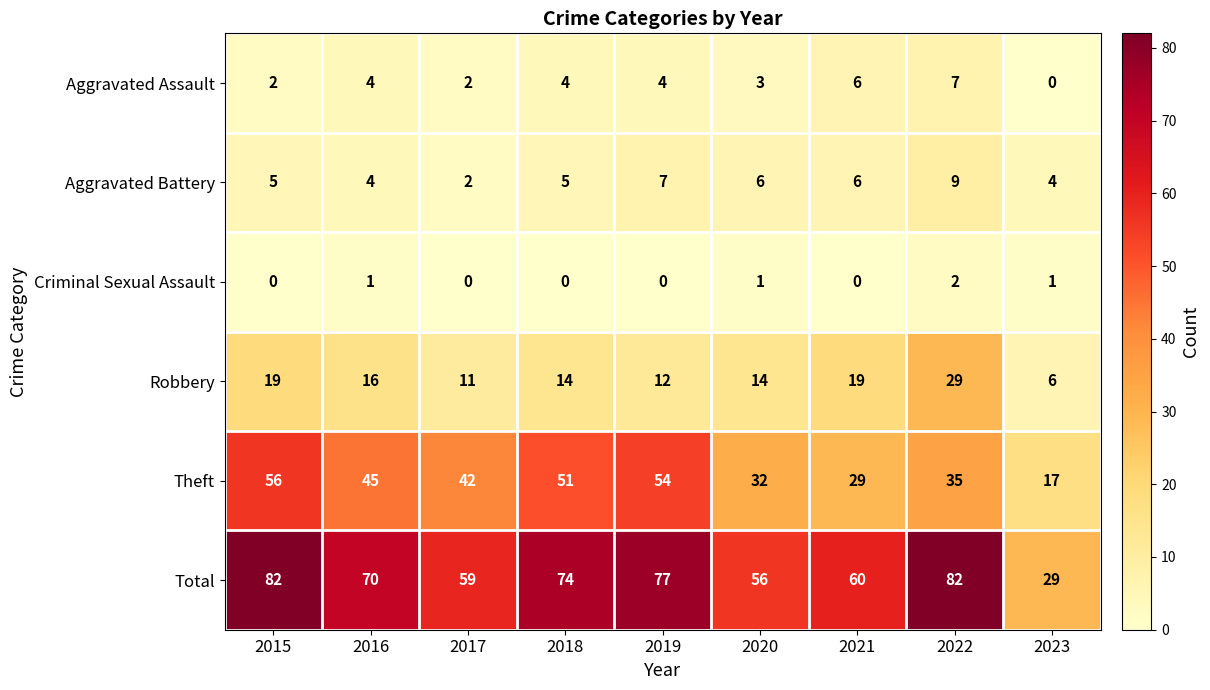

How many distinct data groups are displayed?

6